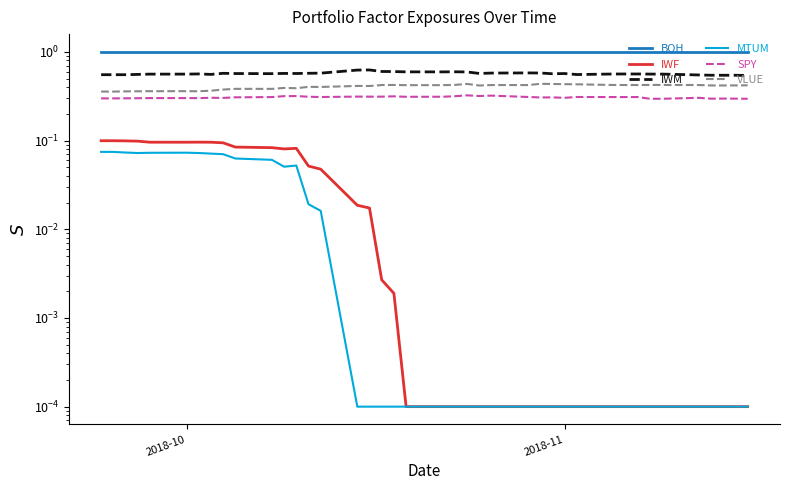

Which category has the highest value across all series?

2018-10